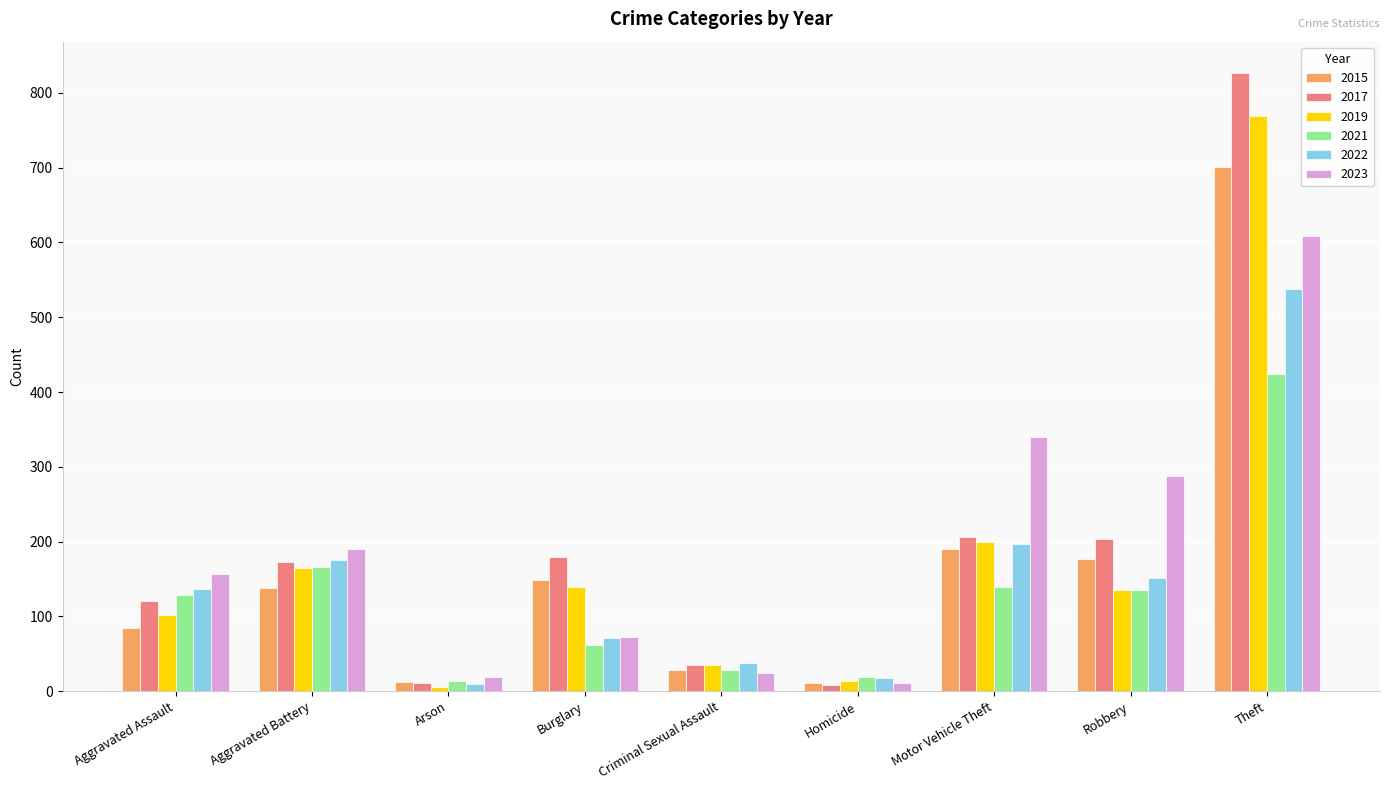

Where is 2017 nearest to the value 417?

Motor Vehicle Theft